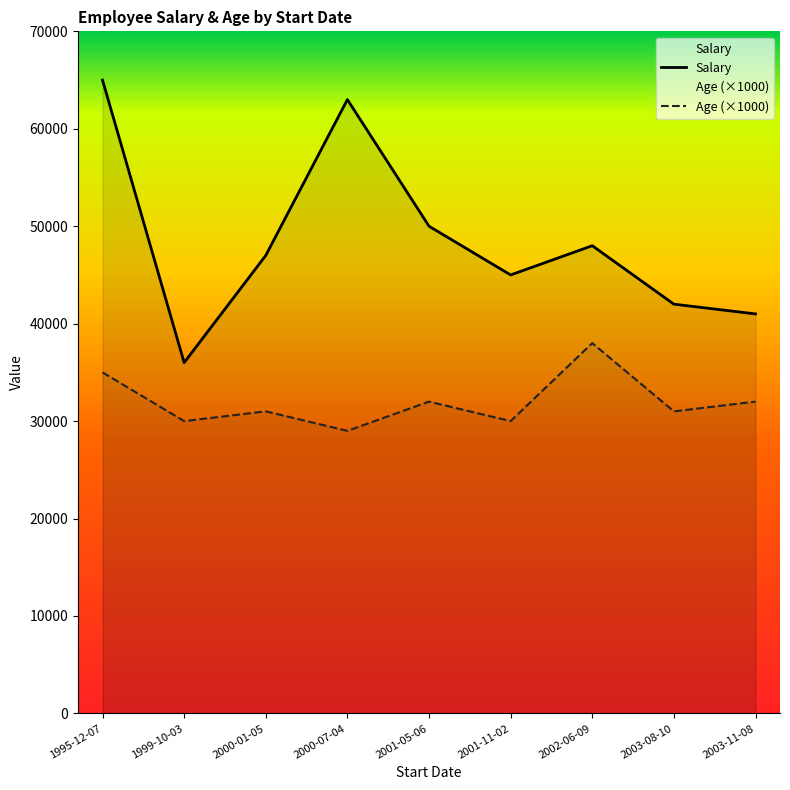

Where is the first local maximum for Age (×1000)?

2000-01-05